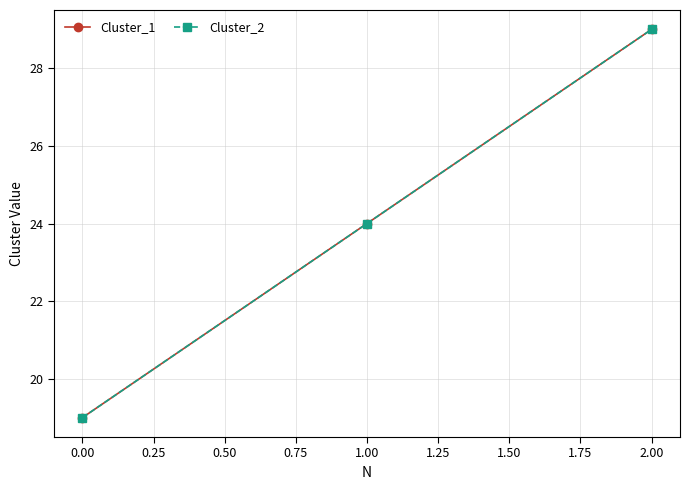

List the series in order of their peak value, highest first.

Cluster_1, Cluster_2